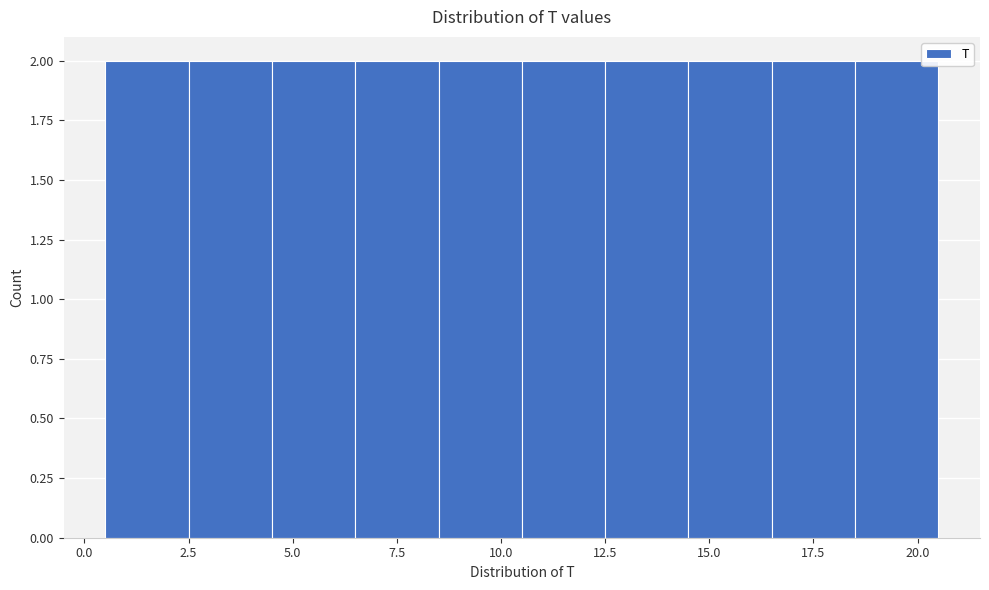

Reading left to right, transcribe this chart: for each bar, give the range it covers on the x-axis and its height. The values are not printed on the chart, so give them approximately, as read against the axis.

0.5 to 2.5: 2
2.5 to 4.5: 2
4.5 to 6.5: 2
6.5 to 8.5: 2
8.5 to 10.5: 2
10.5 to 12.5: 2
12.5 to 14.5: 2
14.5 to 16.5: 2
16.5 to 18.5: 2
18.5 to 20.5: 2